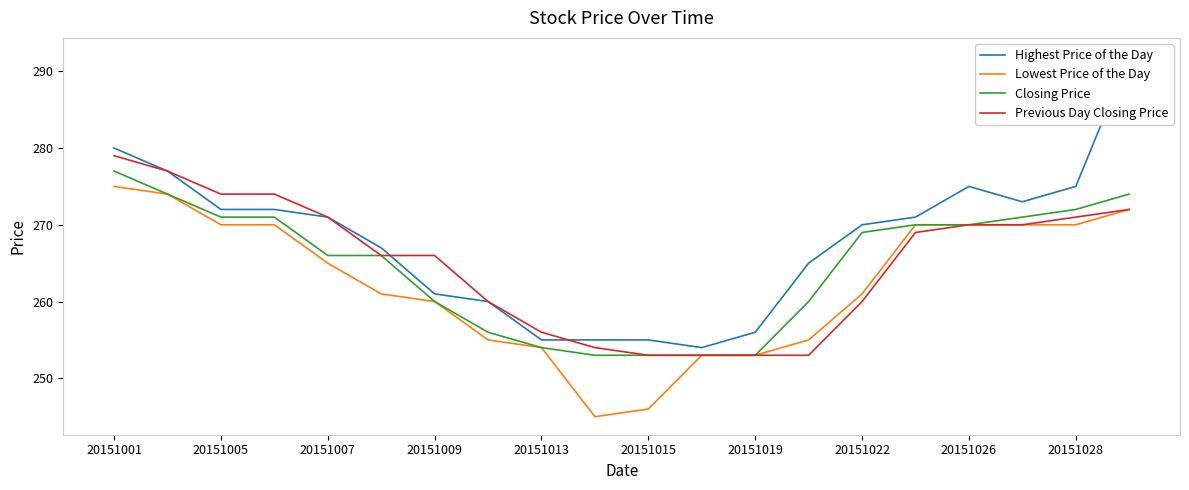

How many categories are shown in the chart?

20